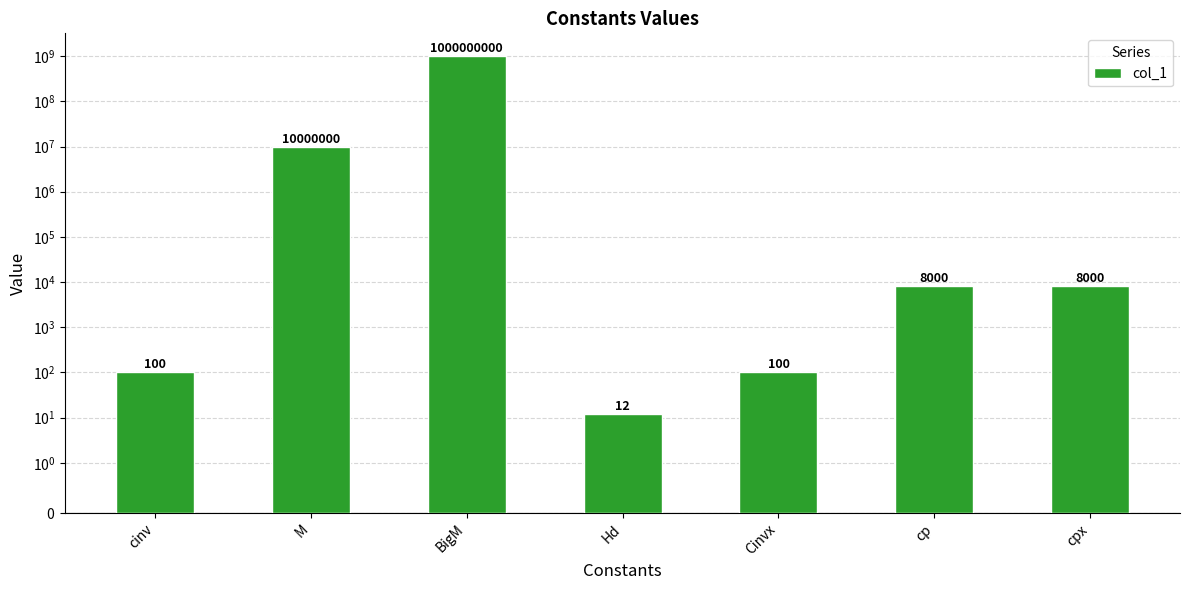

The value at Cinvx is 42. True or false?

False